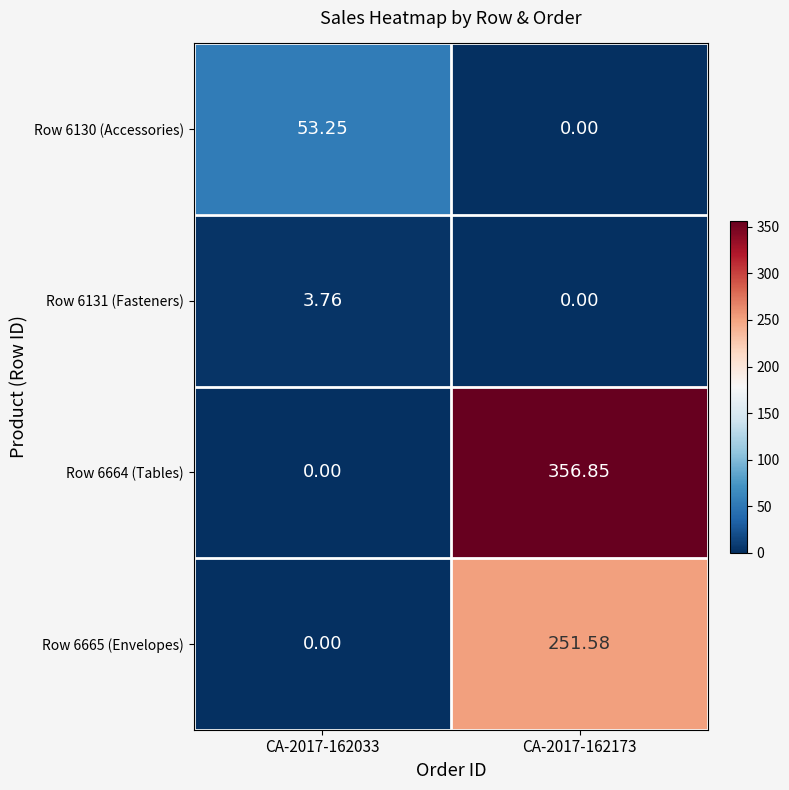

How many data points in Row 6131 (Fasteners) are above 3?

1